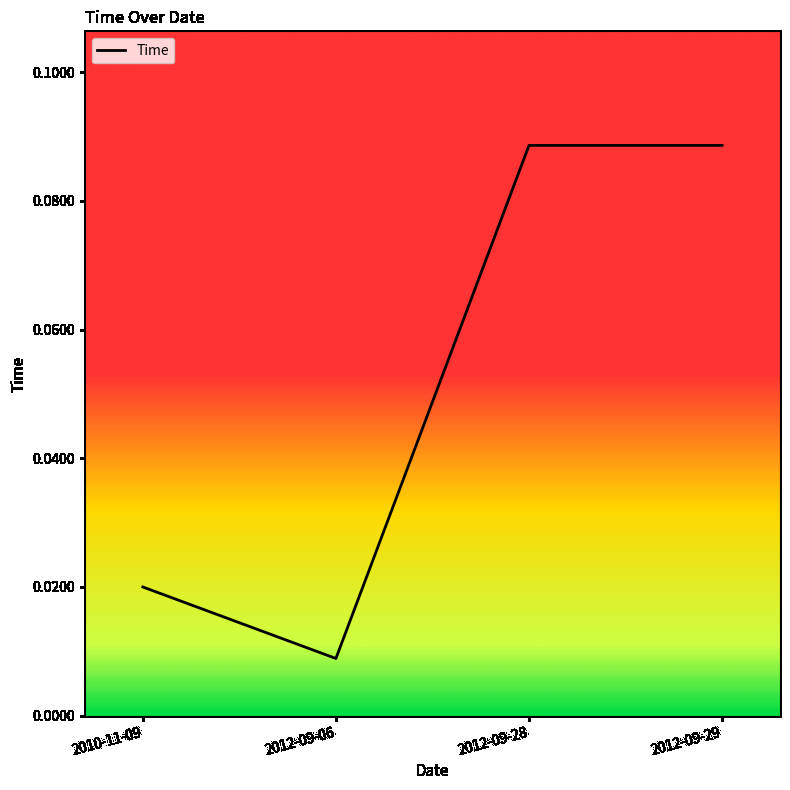

Is this an area chart (filled region under the line)?

No